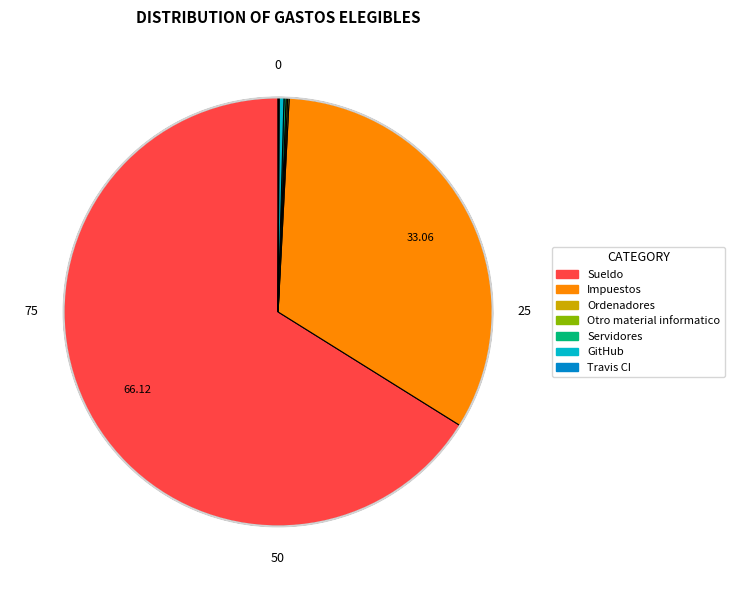

What is the largest slice in the pie chart?

Sueldo